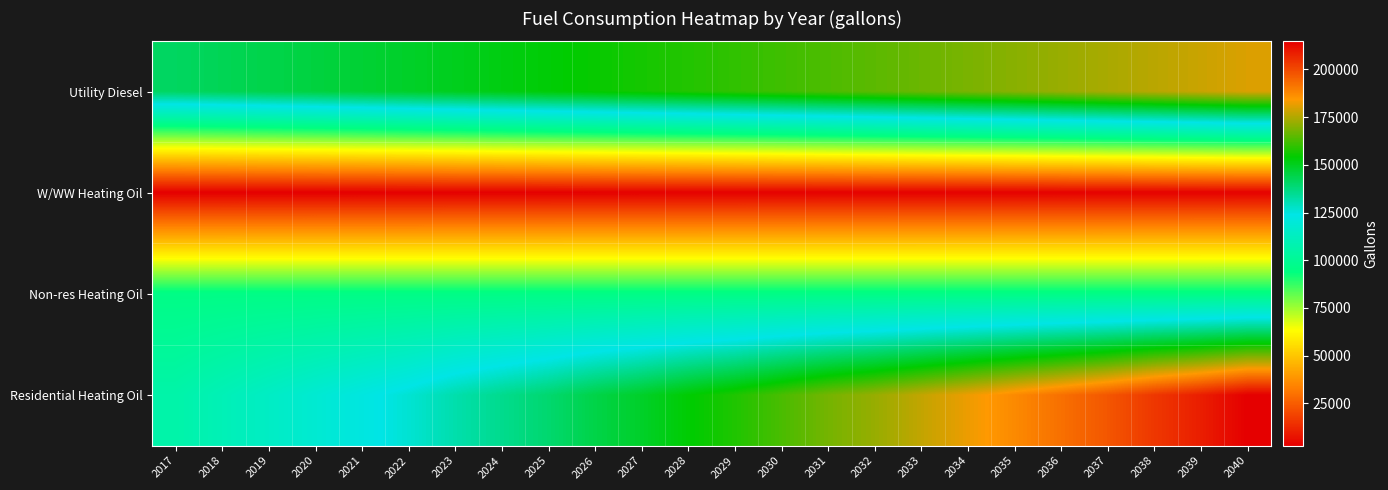

What is the total value across all series at 2022?

373679.6